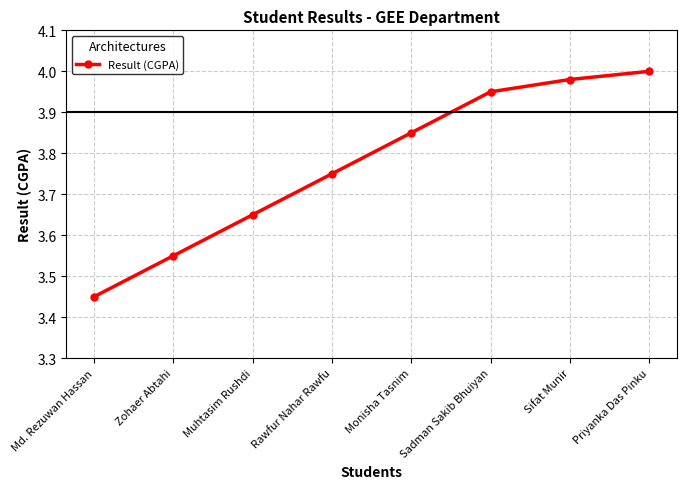

True or false: the data shows 1.7 at Muhtasim Rushdi.

False